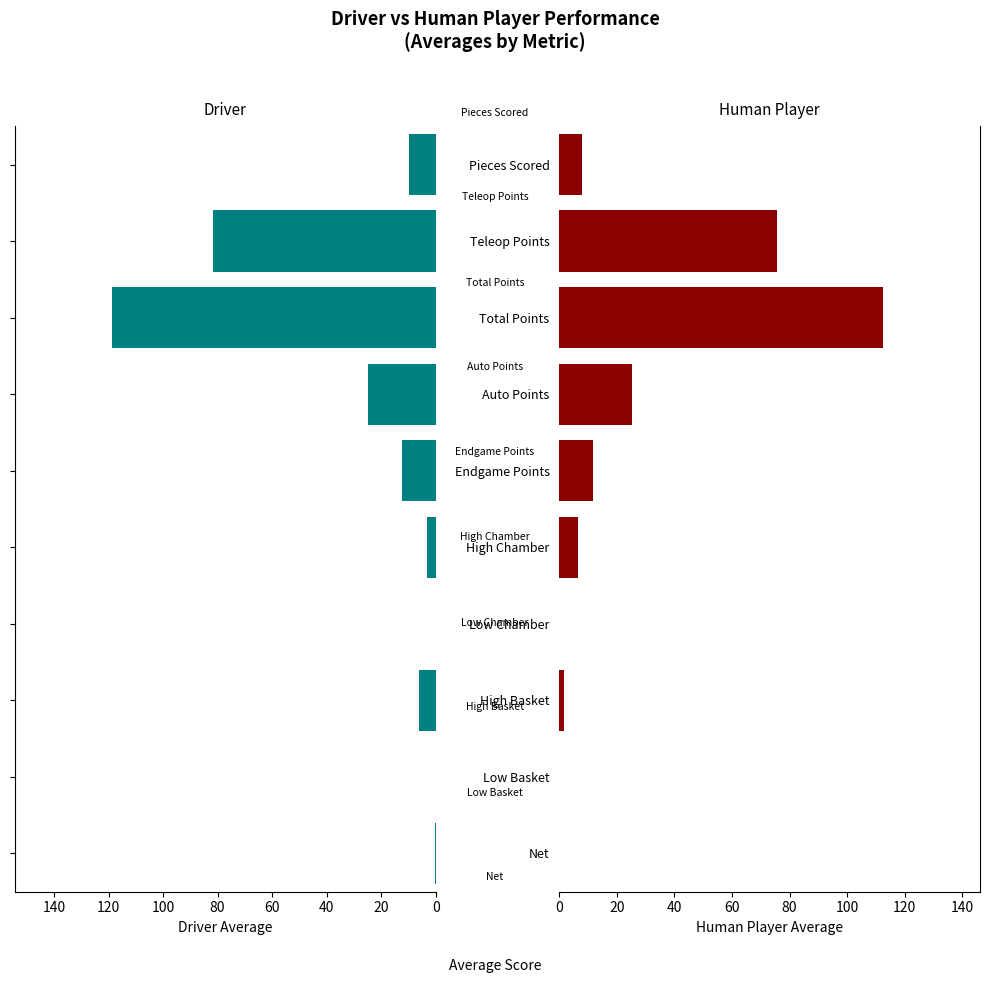

What position from the left is Net?

1